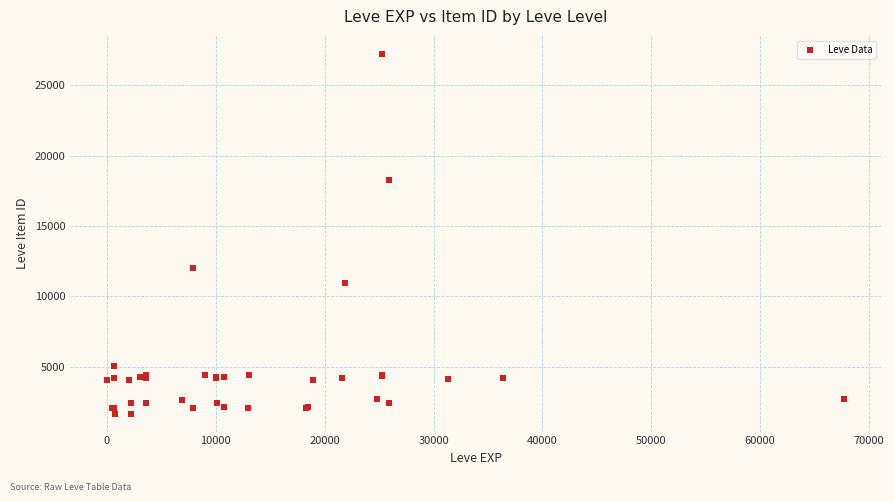

What Y value in the scatter plot is closest to 14448?

12018